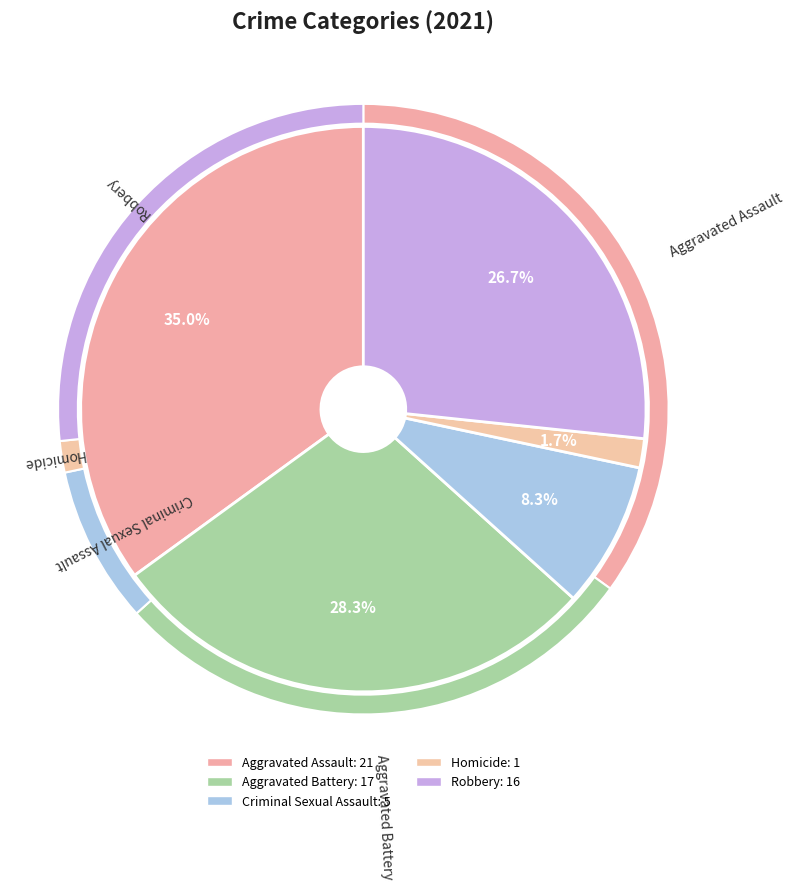

What is the ratio of the value at Criminal Sexual Assault to the value at Aggravated Assault?

0.2